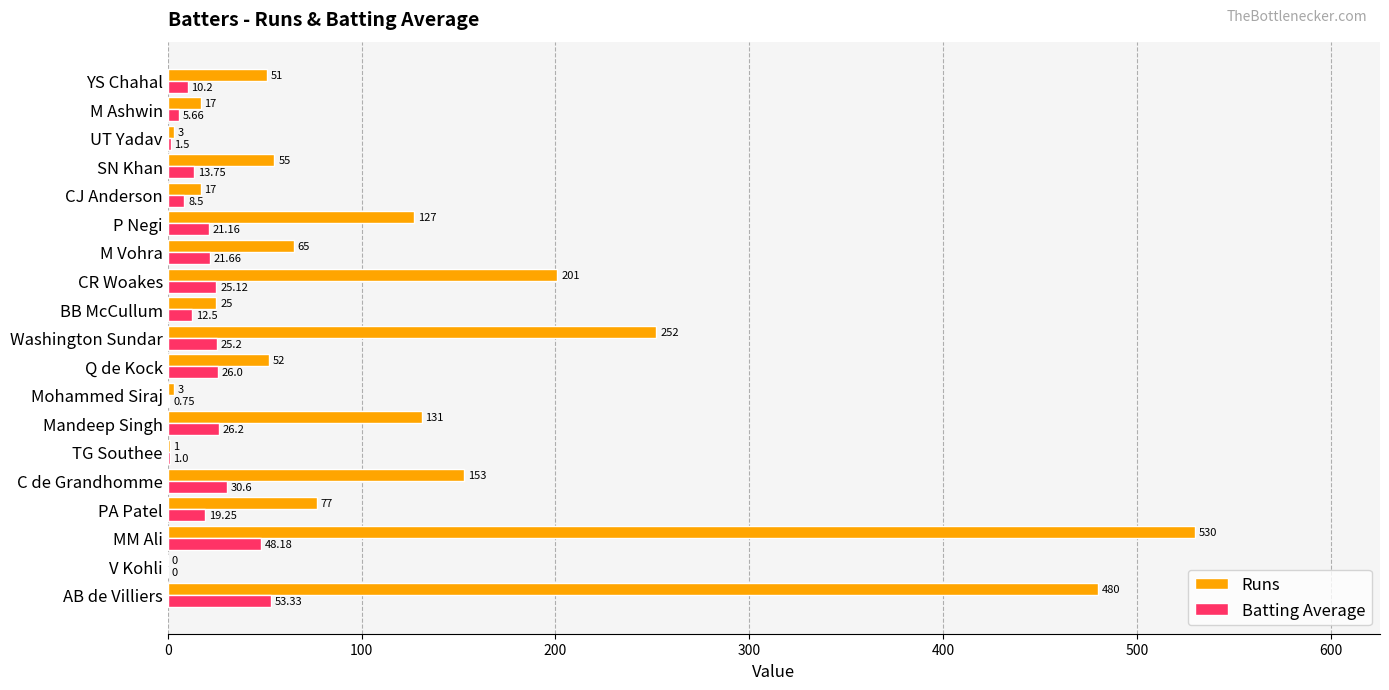

What are all the series names shown in the legend?

Runs, Batting Average